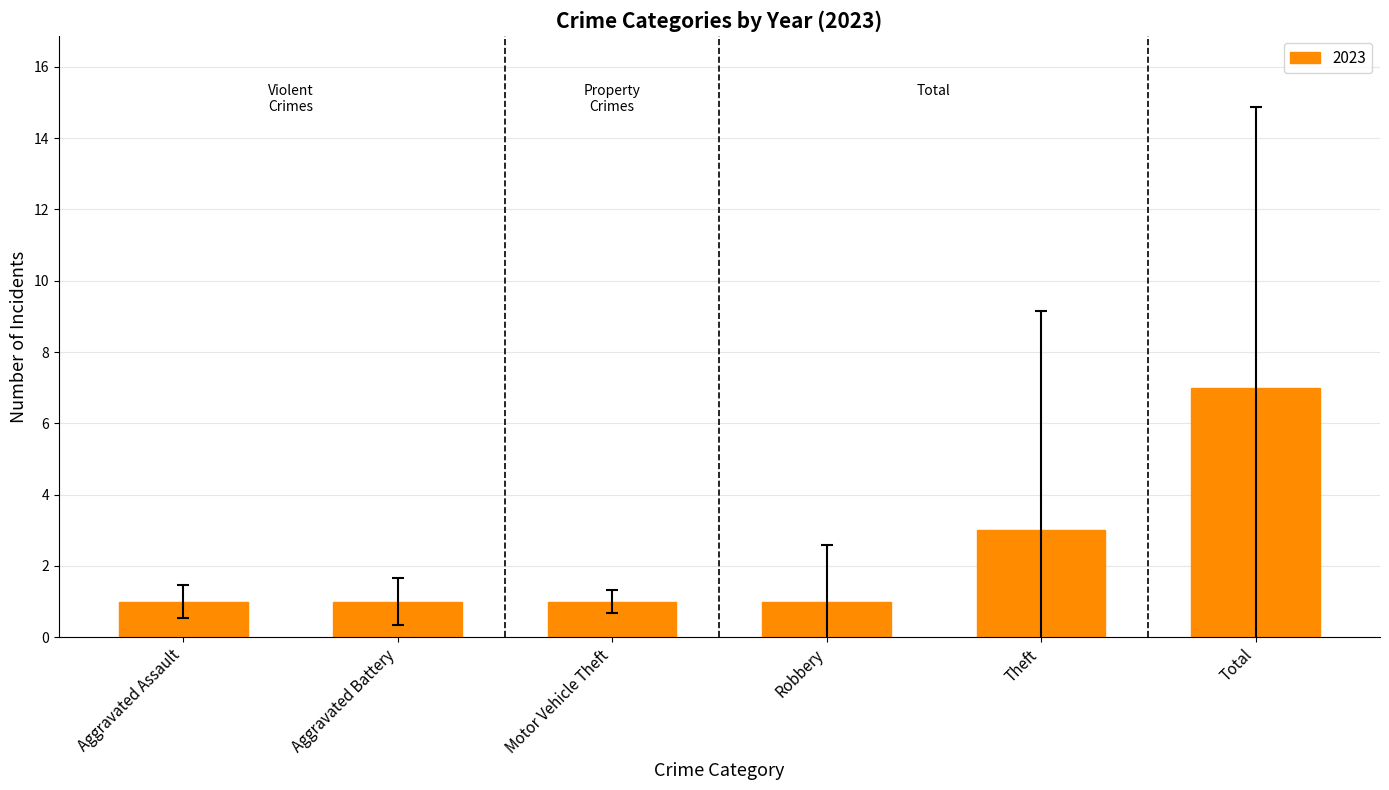

What is the label of the 2nd bar from the right?

Theft